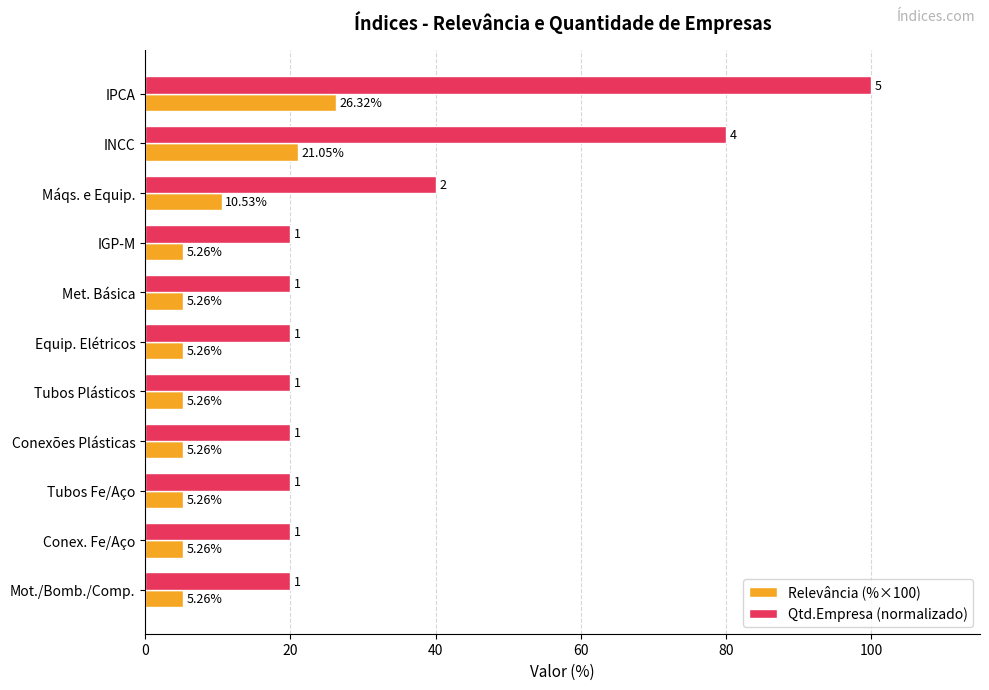

What is the difference between the maximum and minimum values in the Relevância (%×100) series?

21.1